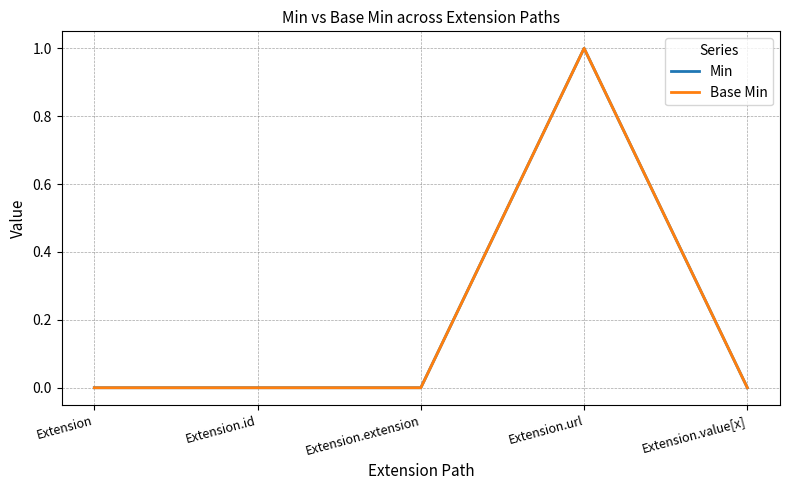

How many lines are shown in the chart?

2